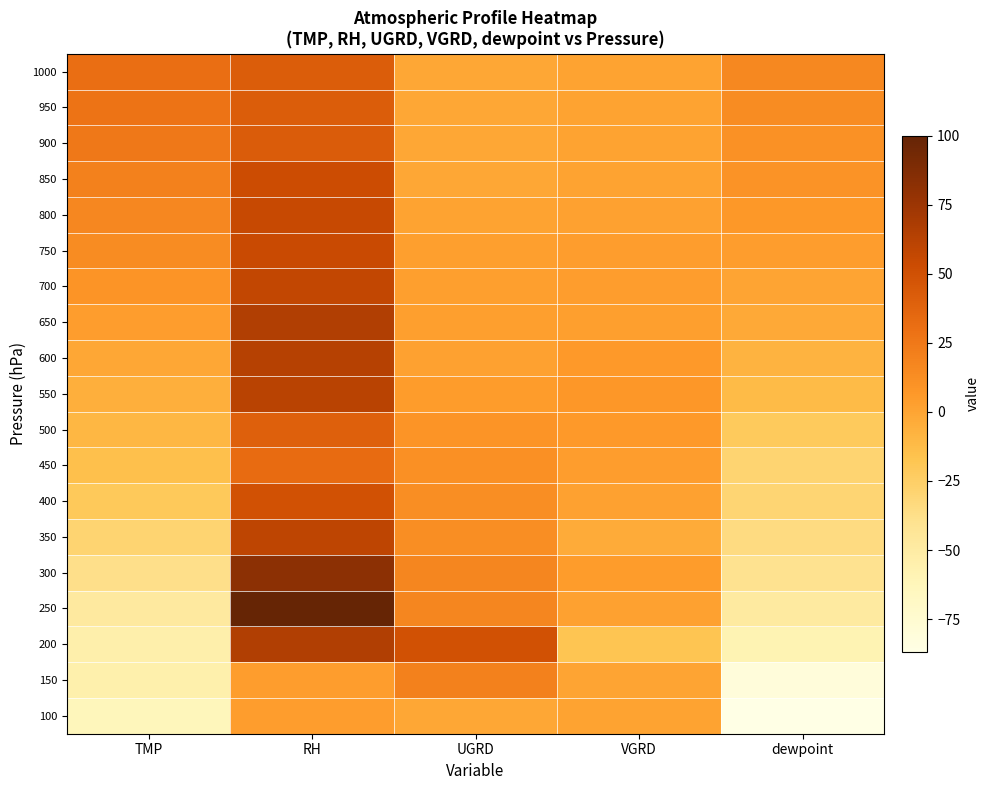

At which category does the chart reach its peak across all series?

RH